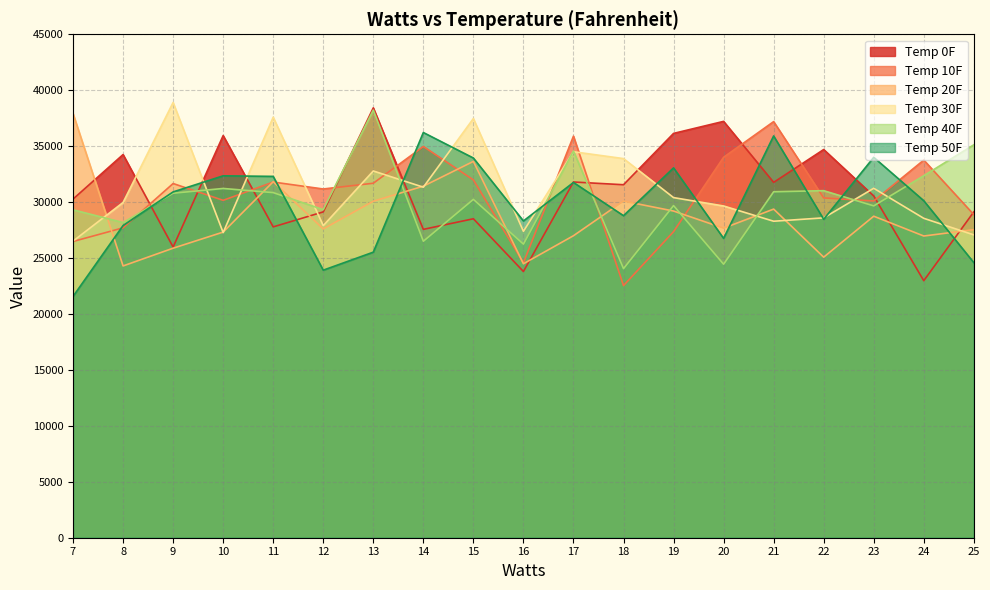

What are all the series names shown in the legend?

Temp 0F, Temp 10F, Temp 20F, Temp 30F, Temp 40F, Temp 50F